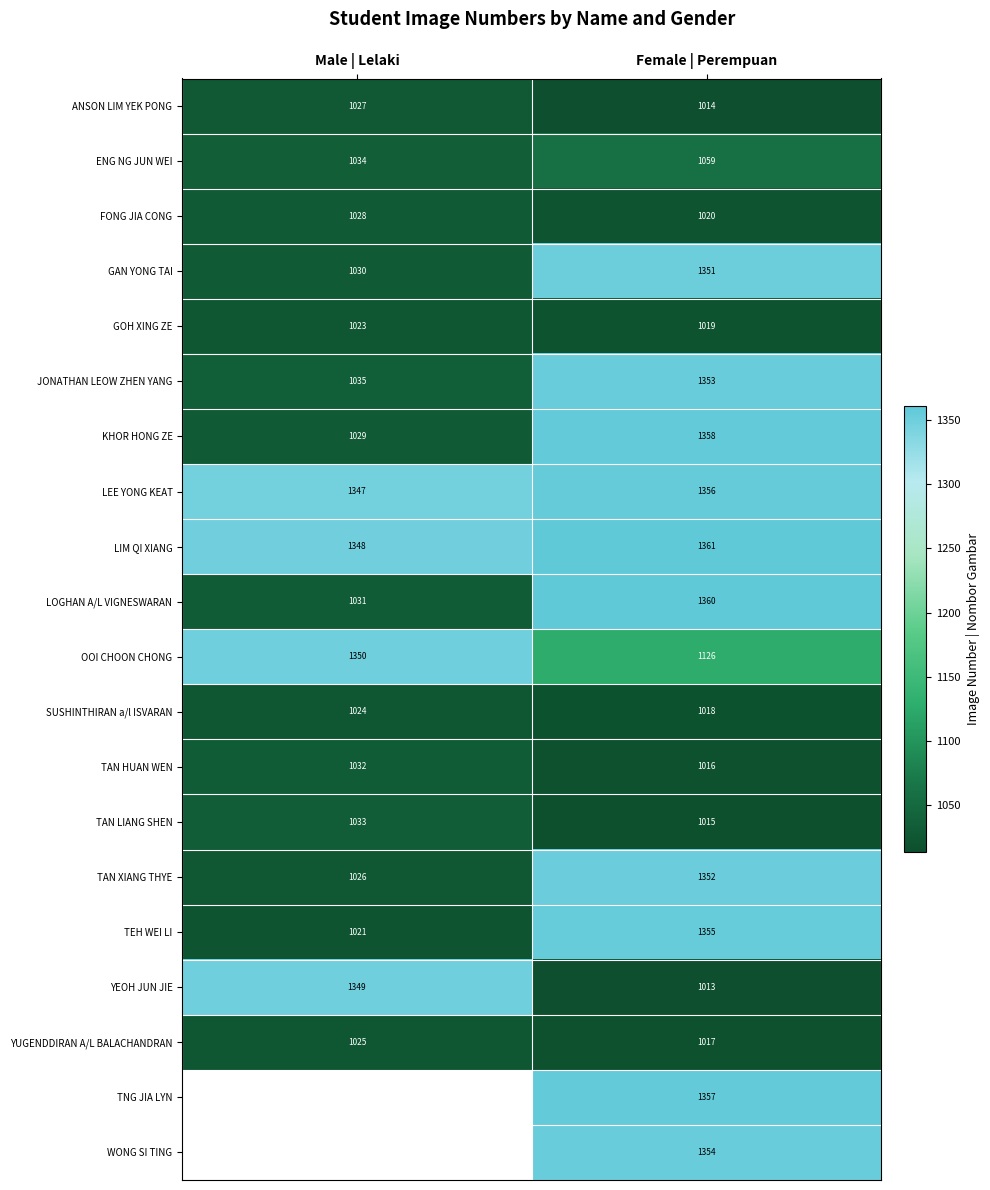

At how many categories does at least one series exceed 1314?

2